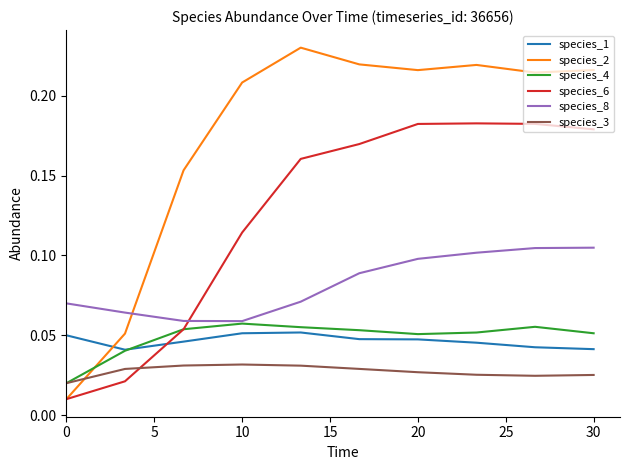

True or false: species_1 and species_3 intersect in this chart.

False